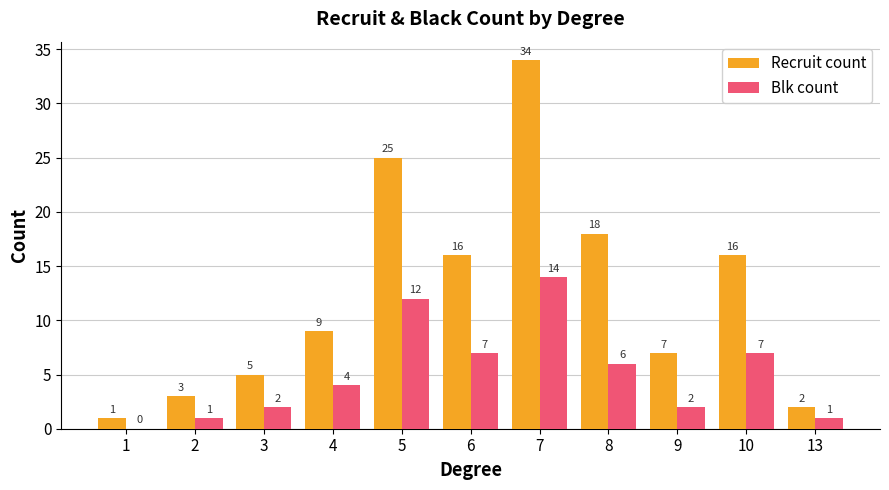

What is the spread (max minus min) of values at 2?

2